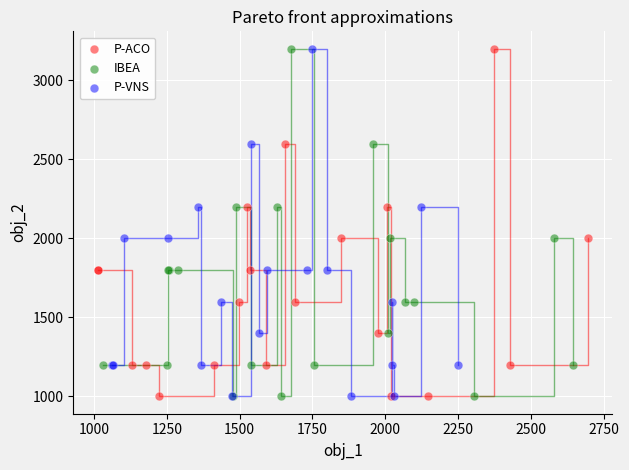

What are all the series names shown in the legend?

P-ACO, IBEA, P-VNS